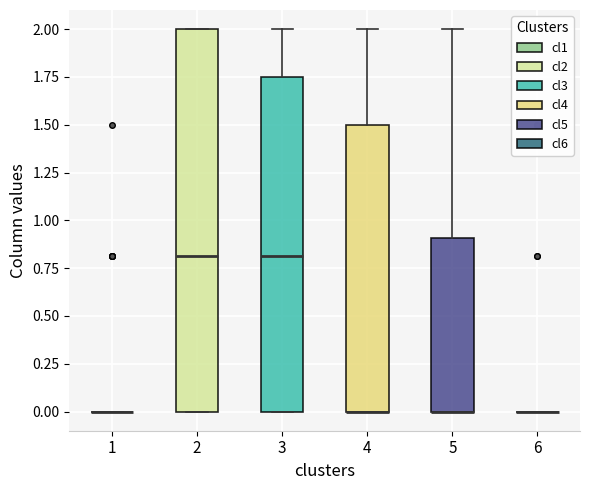

Comparing the boxes themselves (not the whiskers), which one is the tallest?

2